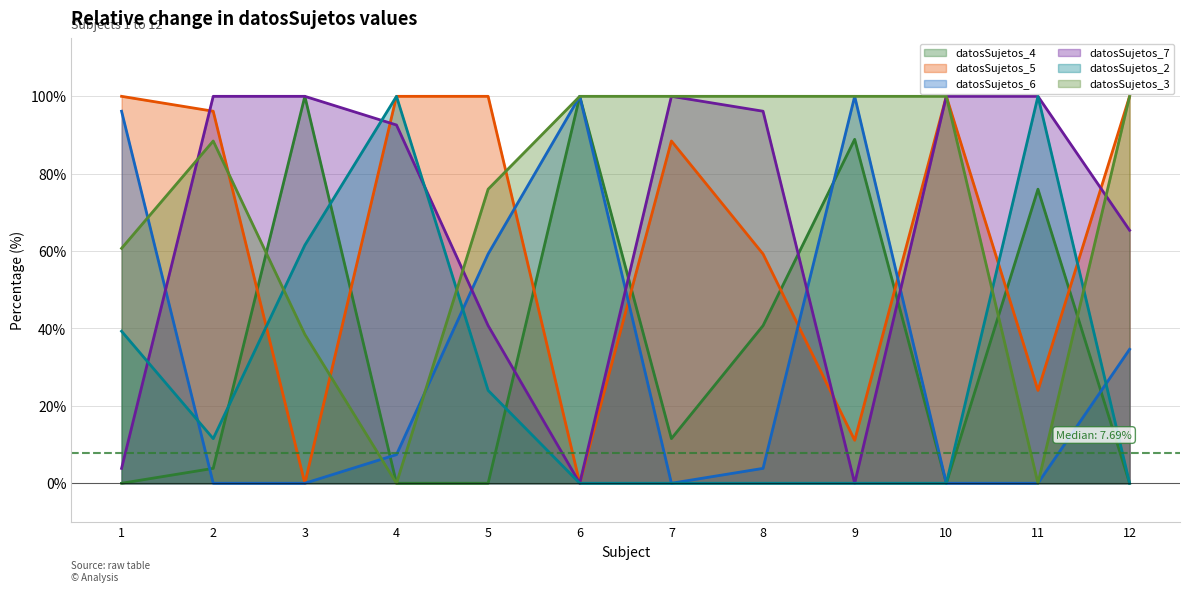

How many values in the datosSujetos_7 series exceed 96?

6